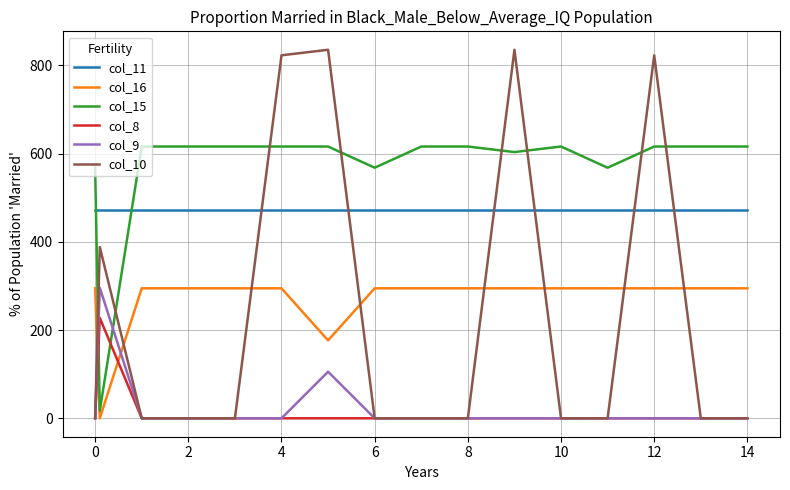

Which series ends up on top after the final intersection of col_16 and col_9?

col_16